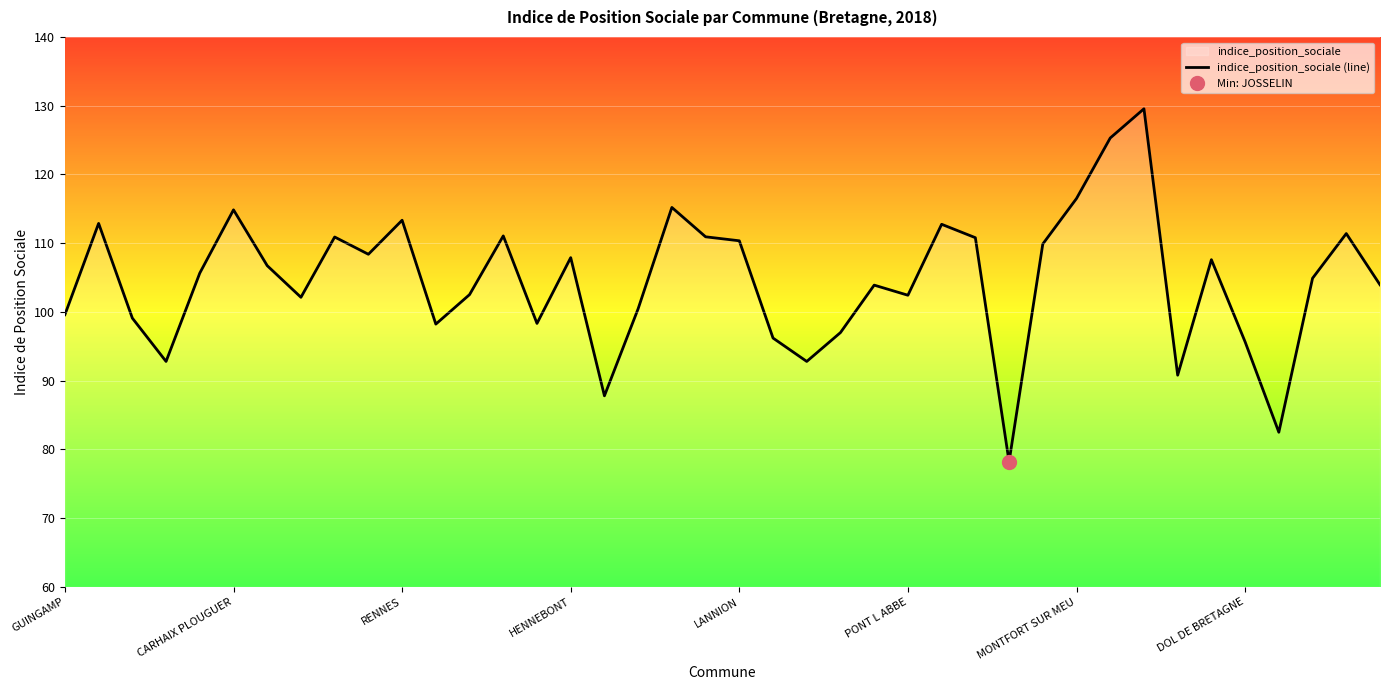

What is the value of the 25th point from the left?

103.9